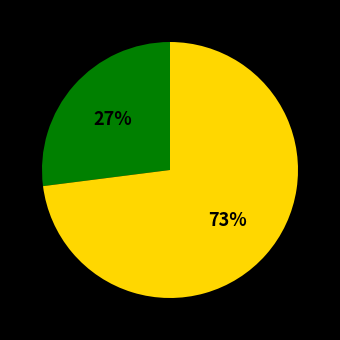

Does any single category account for the majority?

Yes